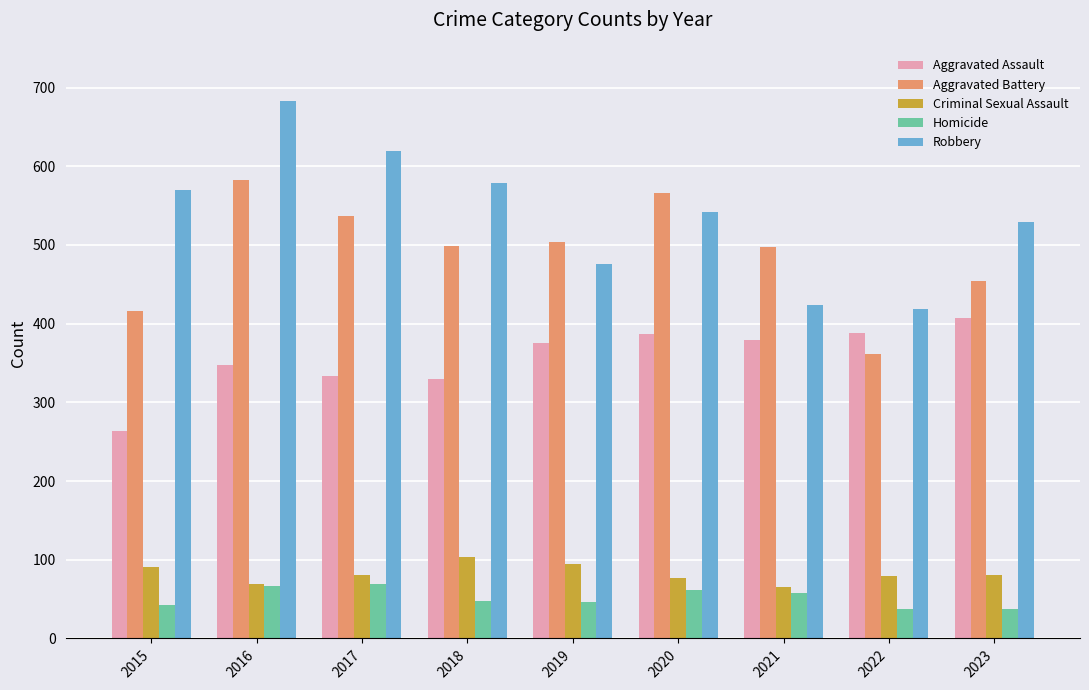

What value does the Homicide series have at 2023, to the nearest 5?

35